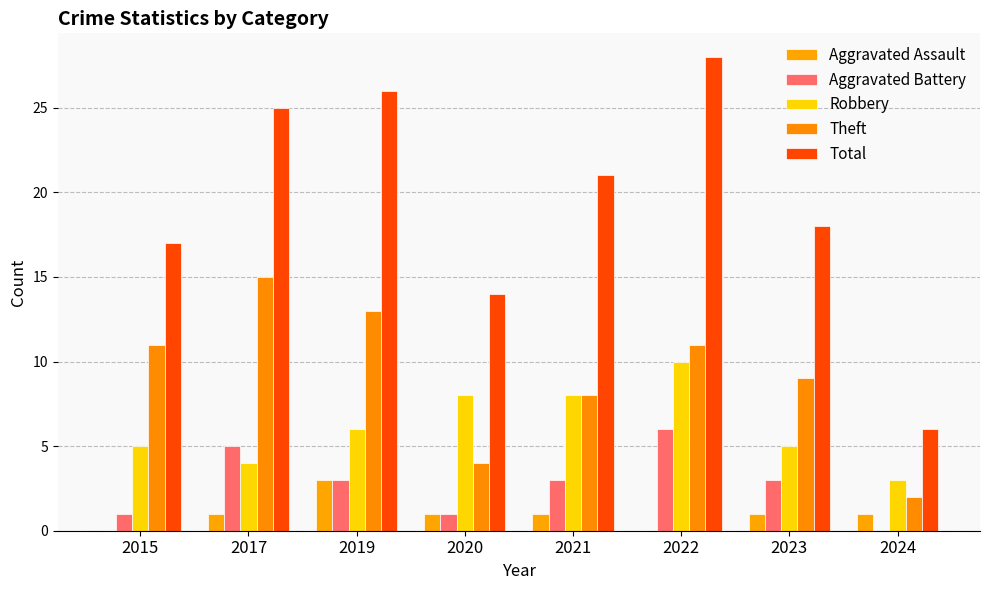

True or false: Aggravated Battery has a value of 3 at 2021.

True